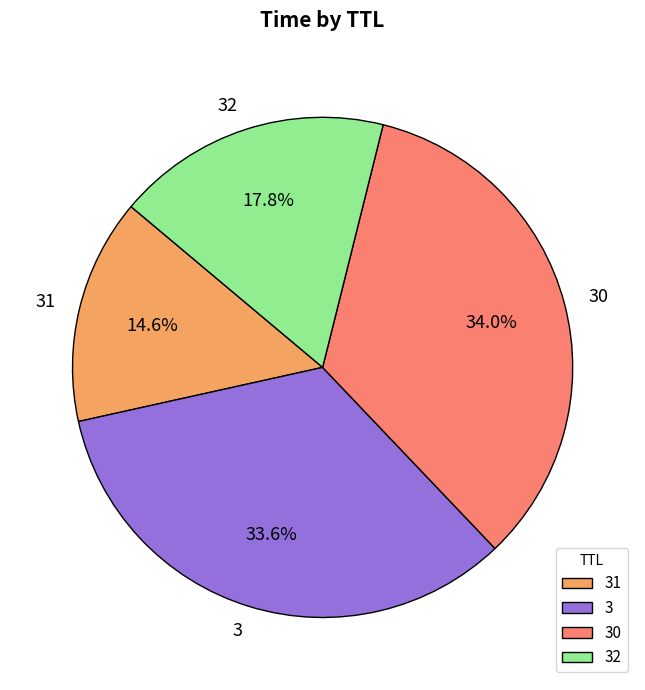

Is 3 the majority of the pie?

No